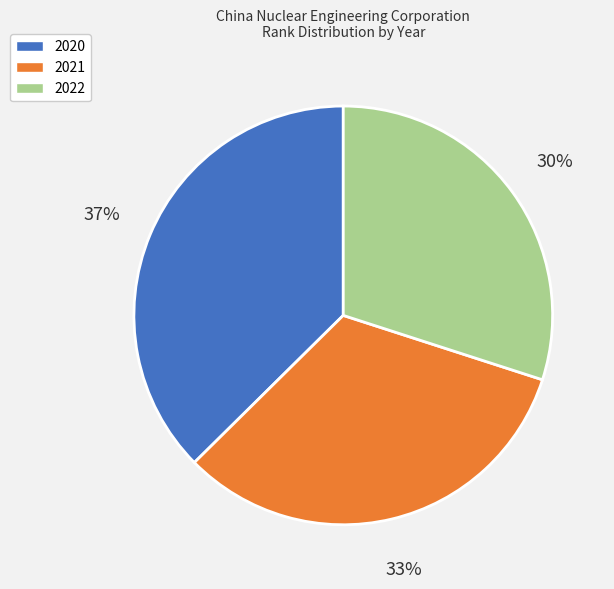

Between 2021 and 2020, which is larger?

2020